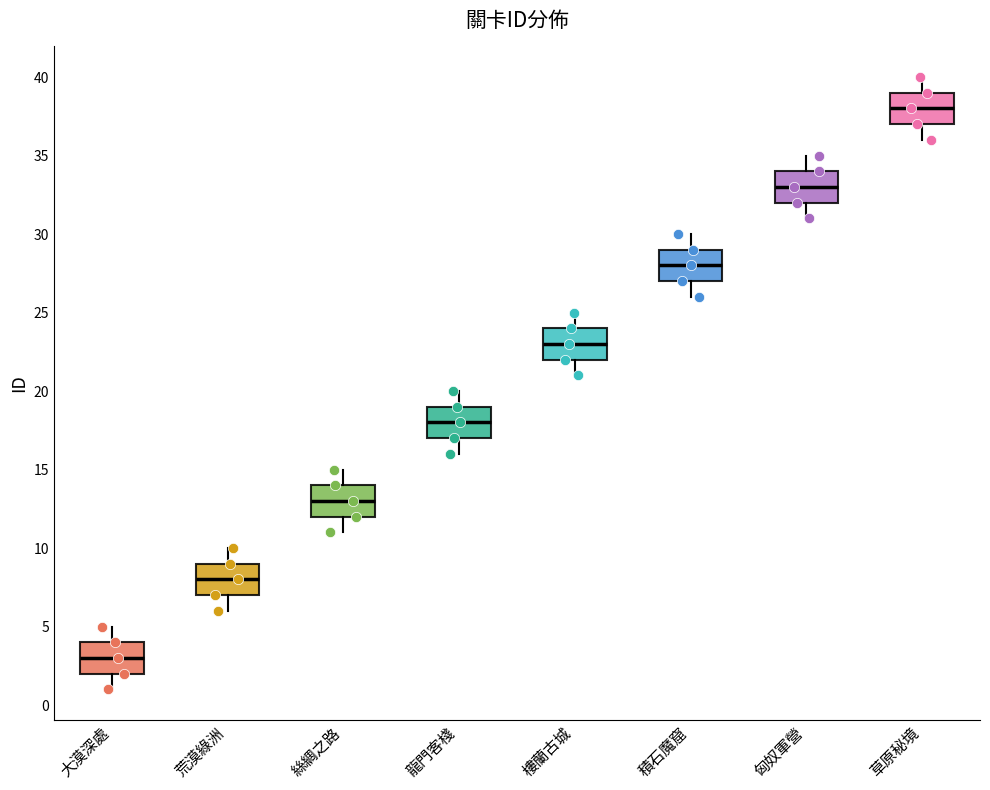

Which box's median line is the lowest?

大漠深處